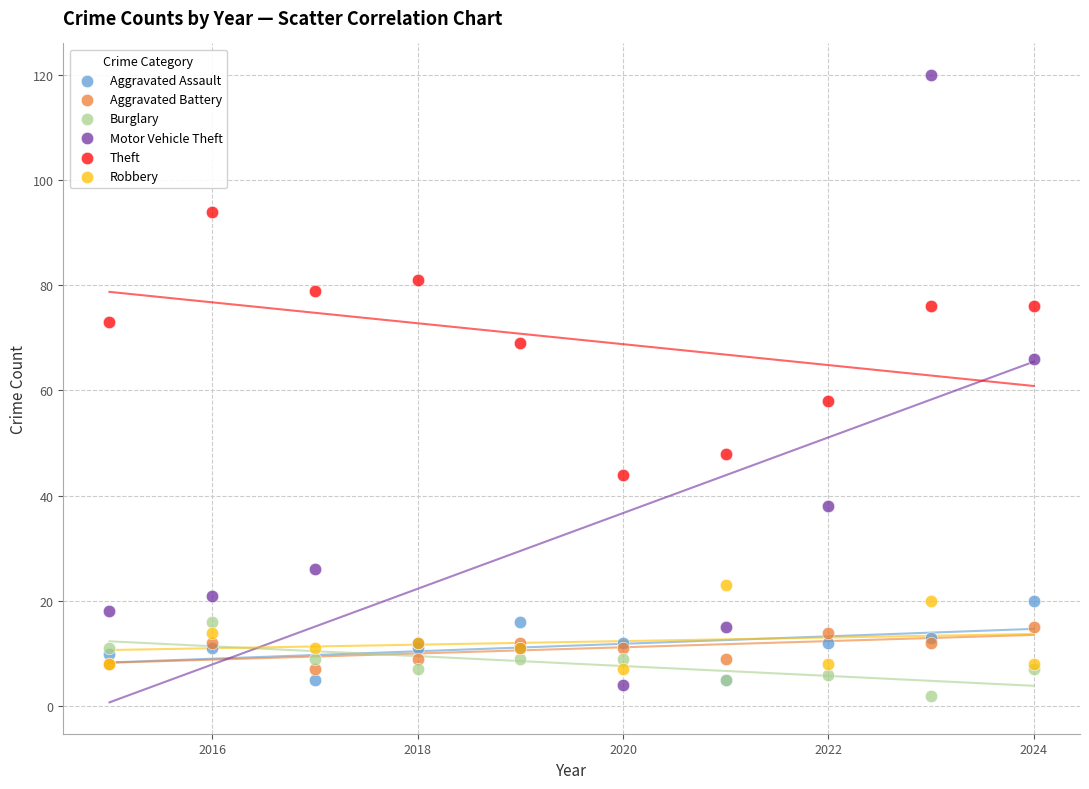

Which series contains the highest Y value?

Motor Vehicle Theft